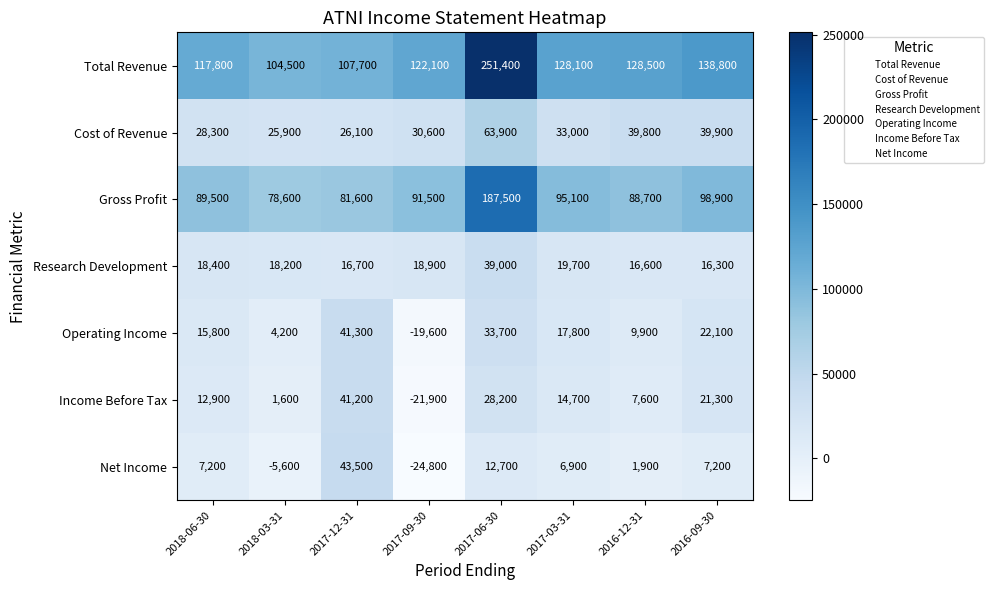

The Gross Profit series shows 98900 at 2016-09-30. True or false?

True